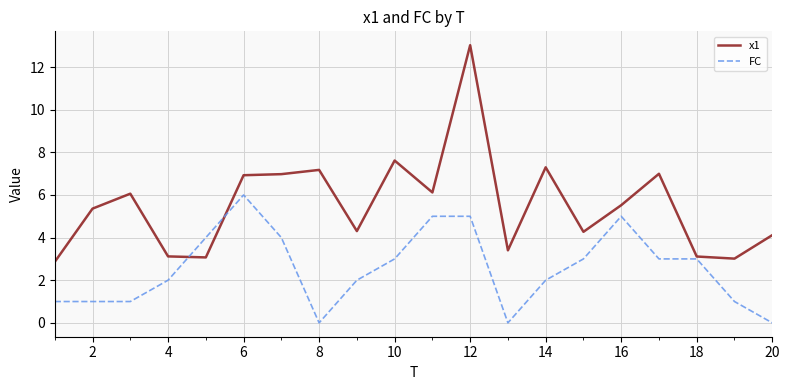

Rank the series by their average value, from lowest to highest.

FC, x1